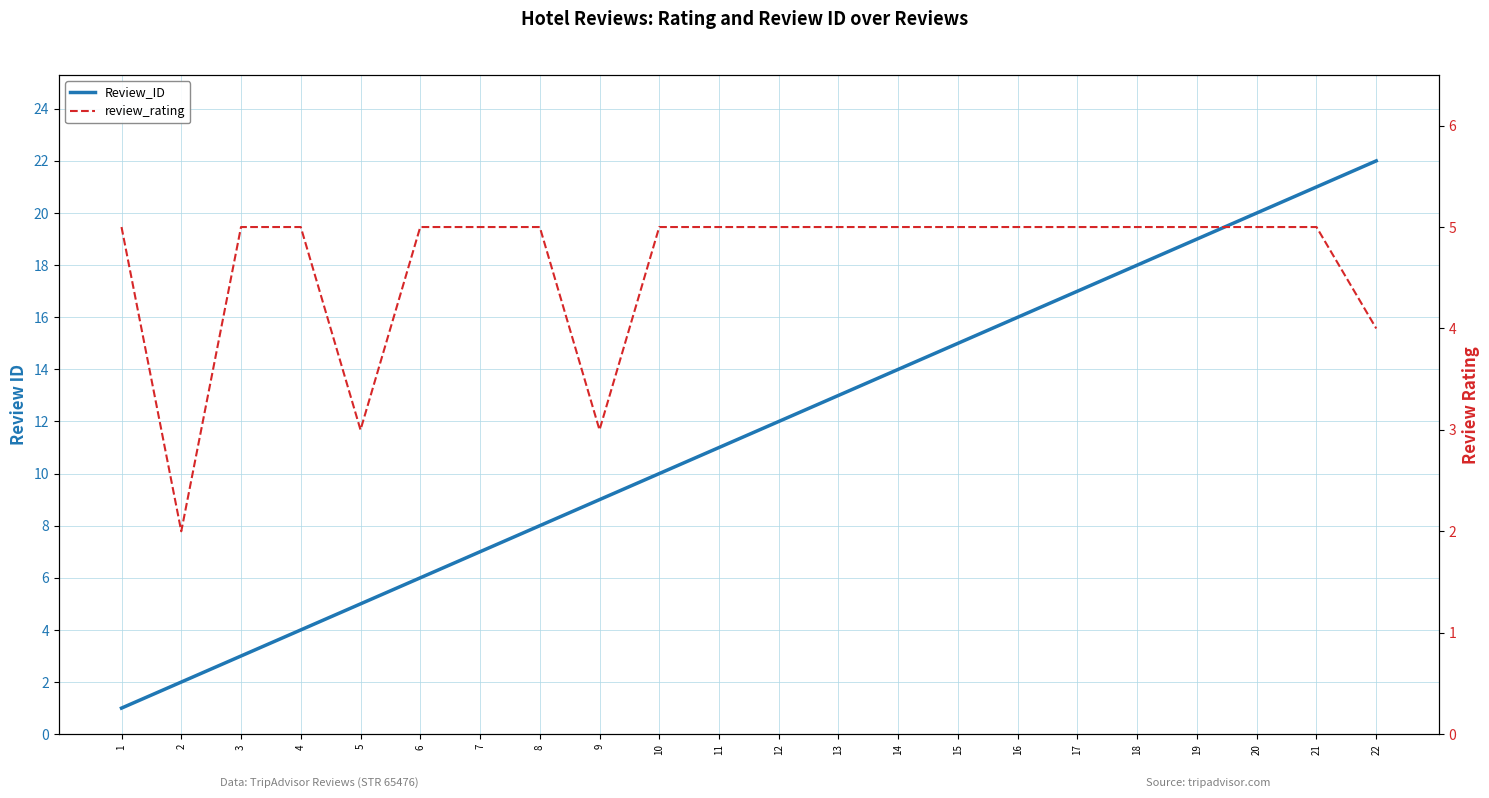

What are all the series names shown in the legend?

Review_ID, review_rating